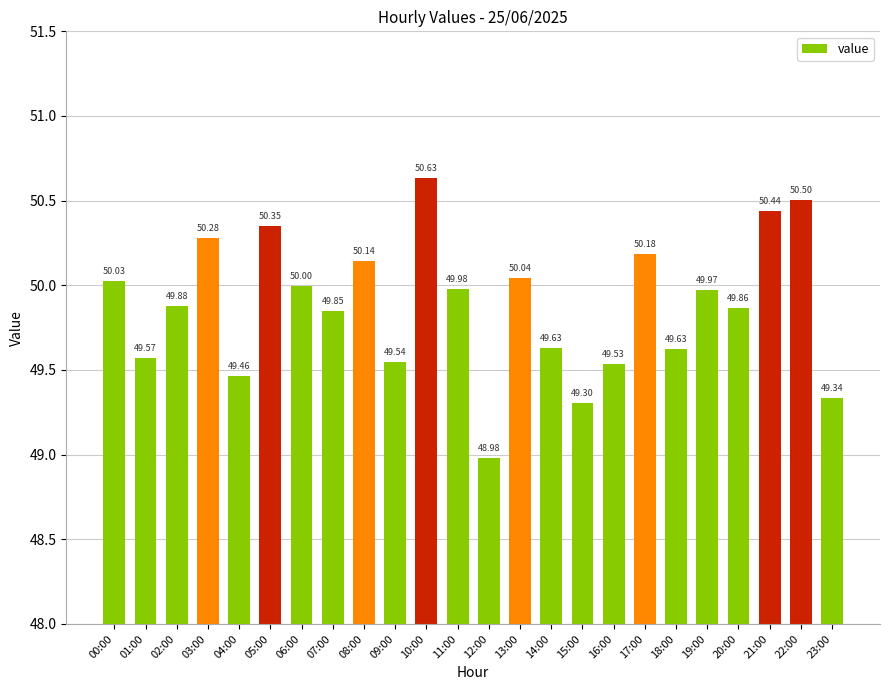

What is the sum of all values?

1197.1